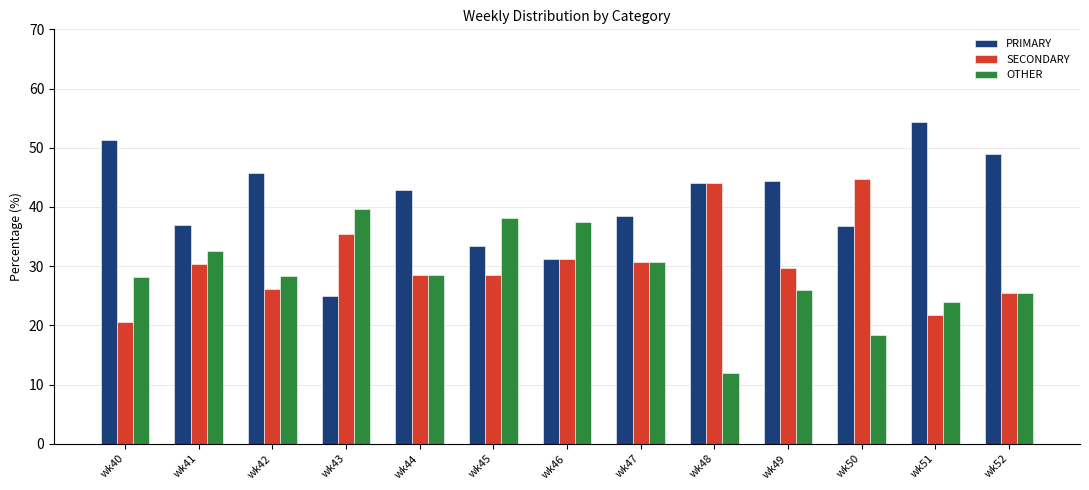

What is the highest value of the SECONDARY series?

44.7